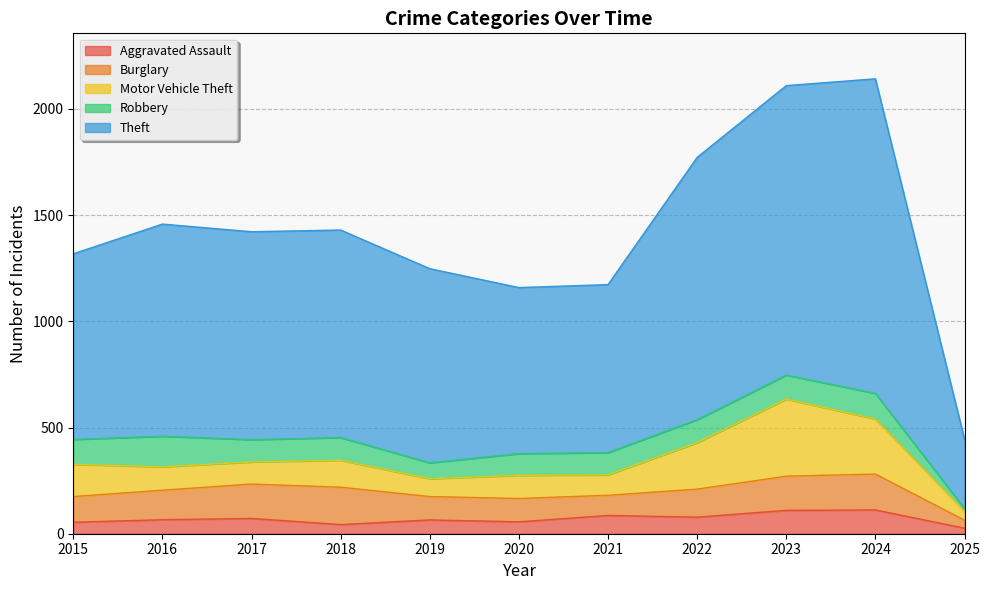

Reading right to left, extract all data points from this chart.

Aggravated Assault: 2025=26	2024=112	2023=110	2022=78	2021=86	2020=56	2019=65	2018=43	2017=72	2016=66	2015=54
Burglary: 2025=38	2024=169	2023=161	2022=132	2021=95	2020=110	2019=110	2018=176	2017=162	2016=139	2015=121
Motor Vehicle Theft: 2025=41	2024=259	2023=363	2022=219	2021=96	2020=109	2019=84	2018=127	2017=104	2016=110	2015=152
Robbery: 2025=13	2024=121	2023=113	2022=108	2021=105	2020=102	2019=75	2018=107	2017=105	2016=144	2015=117
Theft: 2025=327	2024=1481	2023=1363	2022=1235	2021=791	2020=782	2019=914	2018=977	2017=979	2016=999	2015=874